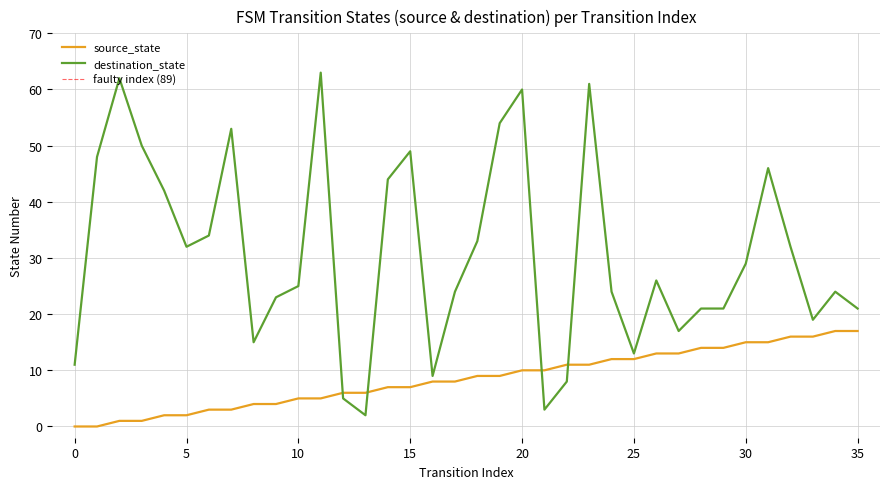

At how many categories does at least one series exceed 14?

29